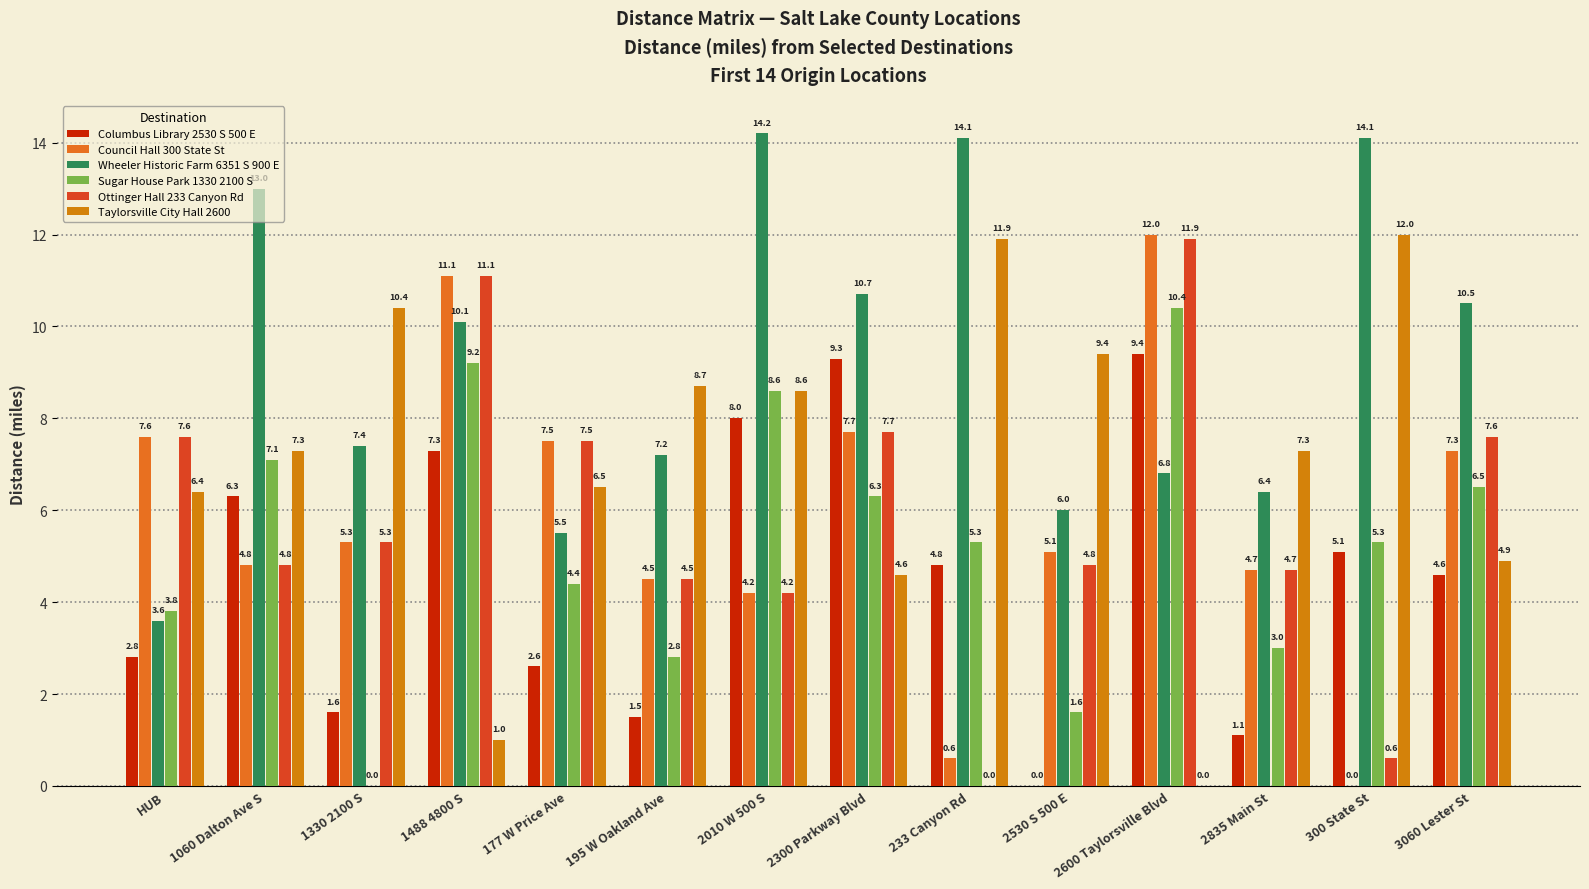

What is the total value across all series at 1488 4800 S?

49.8